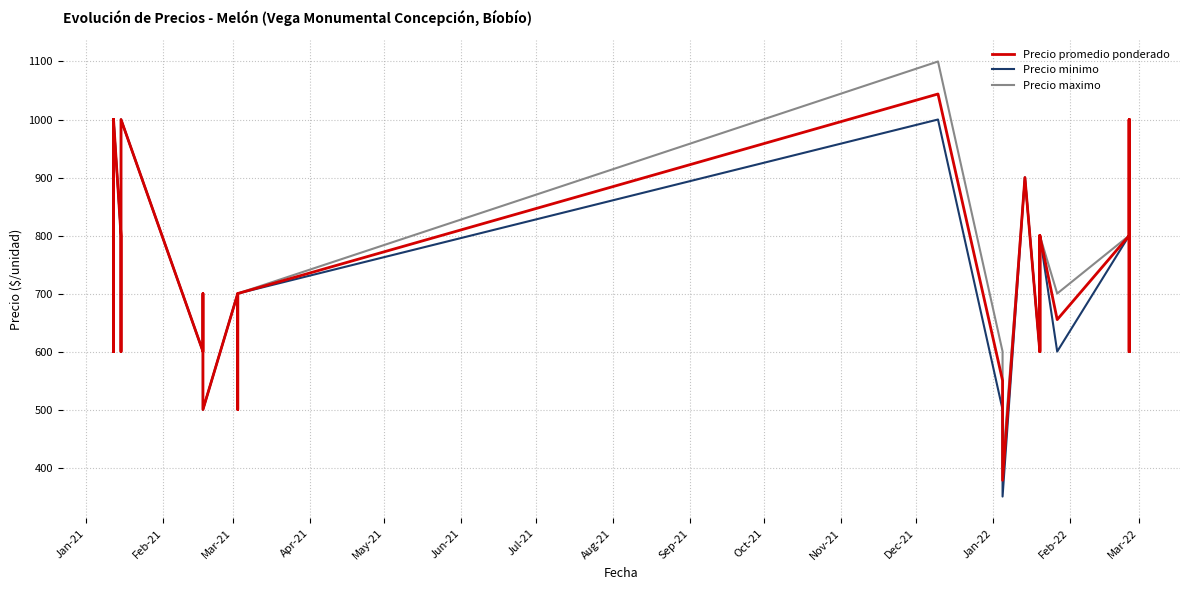

Reading left to right, extract all data points from this chart.

Precio promedio ponderado: 1000	600	800	600	800	1000	800	800	600	600	1000	600	700	700	600	500	500	700	600	600	500	700	1044	550	378	900	600	700	800	600	700	800	655	800	1000	600	800	1000	600
Precio minimo: 1000	600	800	600	800	1000	800	800	600	600	1000	600	700	700	600	500	500	700	600	600	500	700	1000	500	350	900	600	700	800	600	700	800	600	800	1000	600	800	1000	600
Precio maximo: 1000	600	800	600	800	1000	800	800	600	600	1000	600	700	700	600	500	500	700	600	600	500	700	1100	600	400	900	600	700	800	600	700	800	700	800	1000	600	800	1000	600